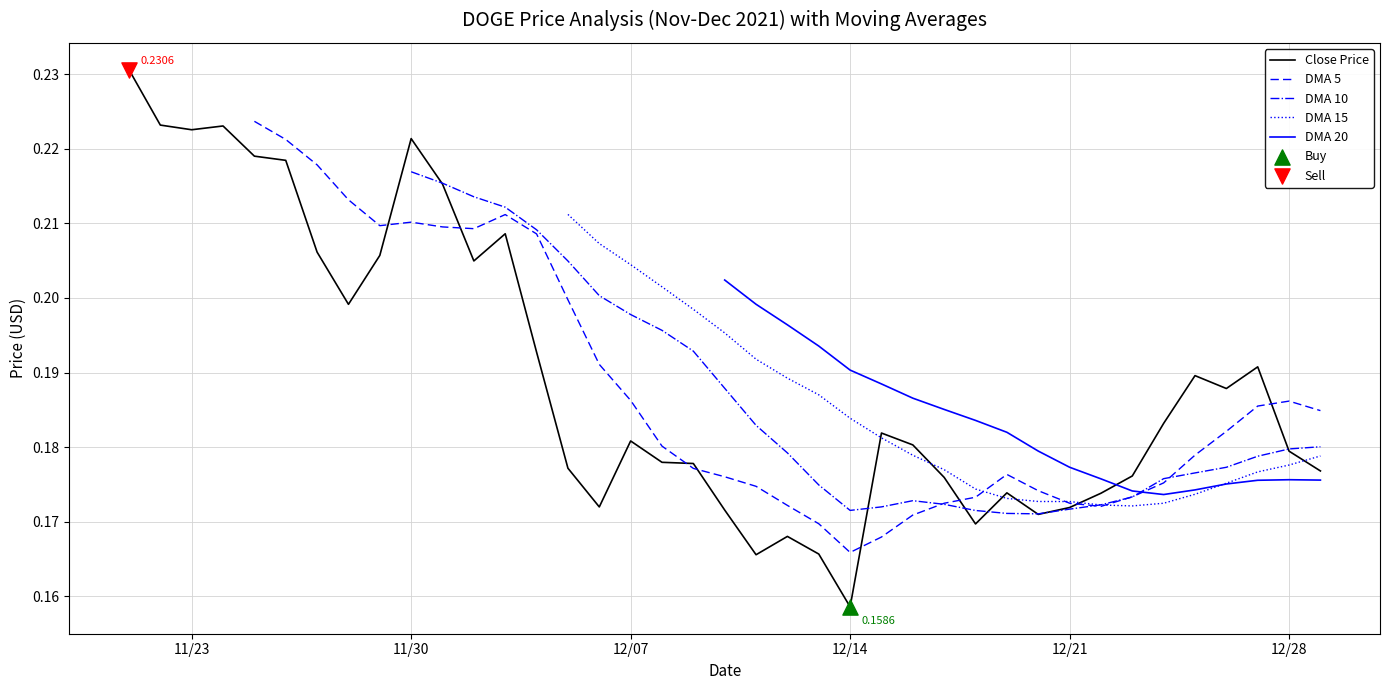

Which series contains the lowest Y value?

Close Price